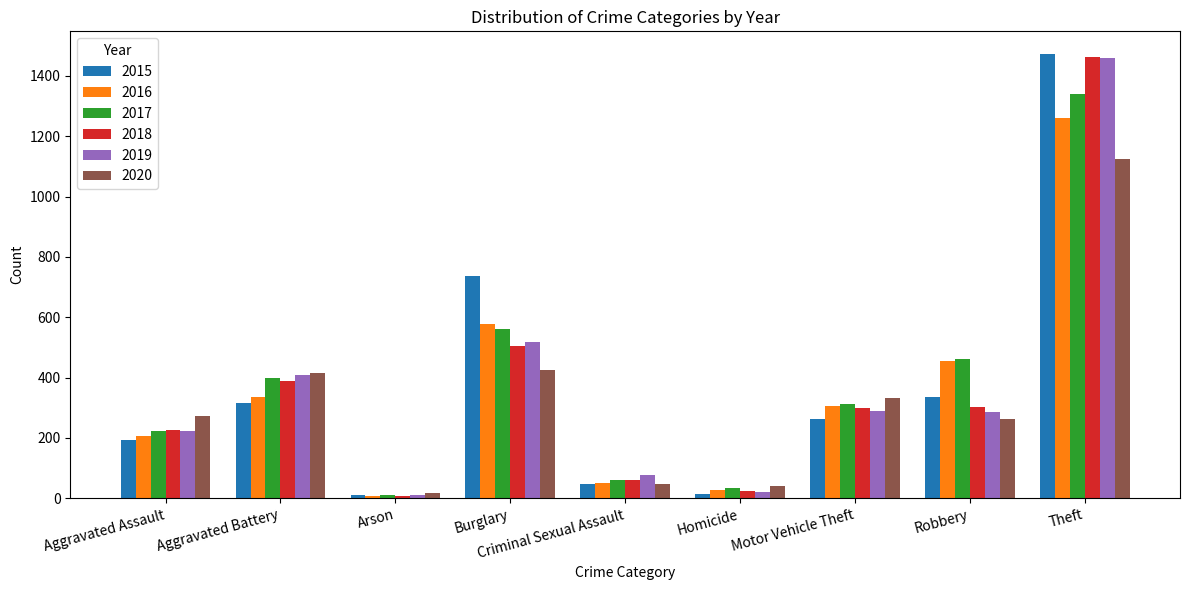

What is the value of the 2019 bar at the 3rd from the left?

12